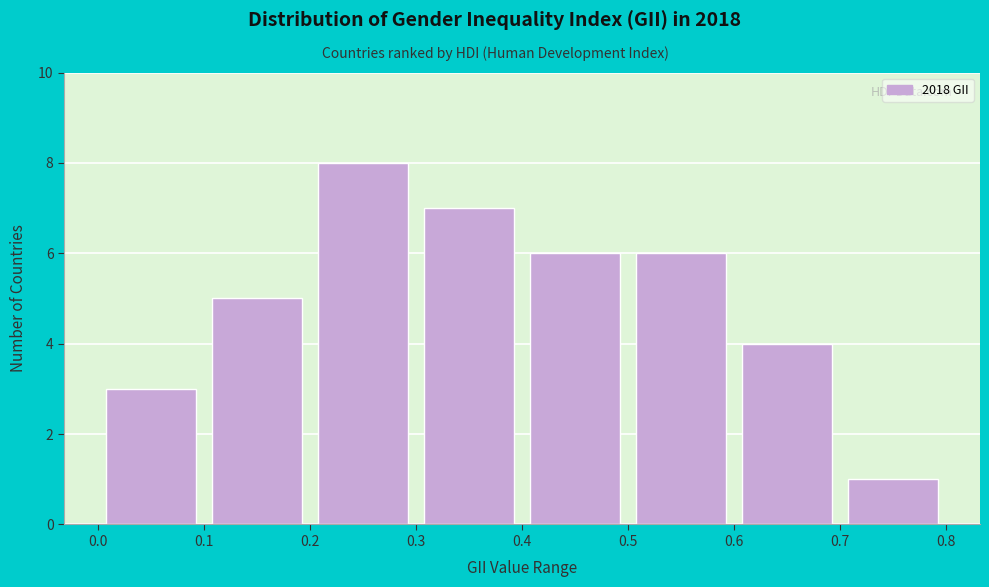

Over which range of the x-axis is the bar tallest?

0.2 to 0.3